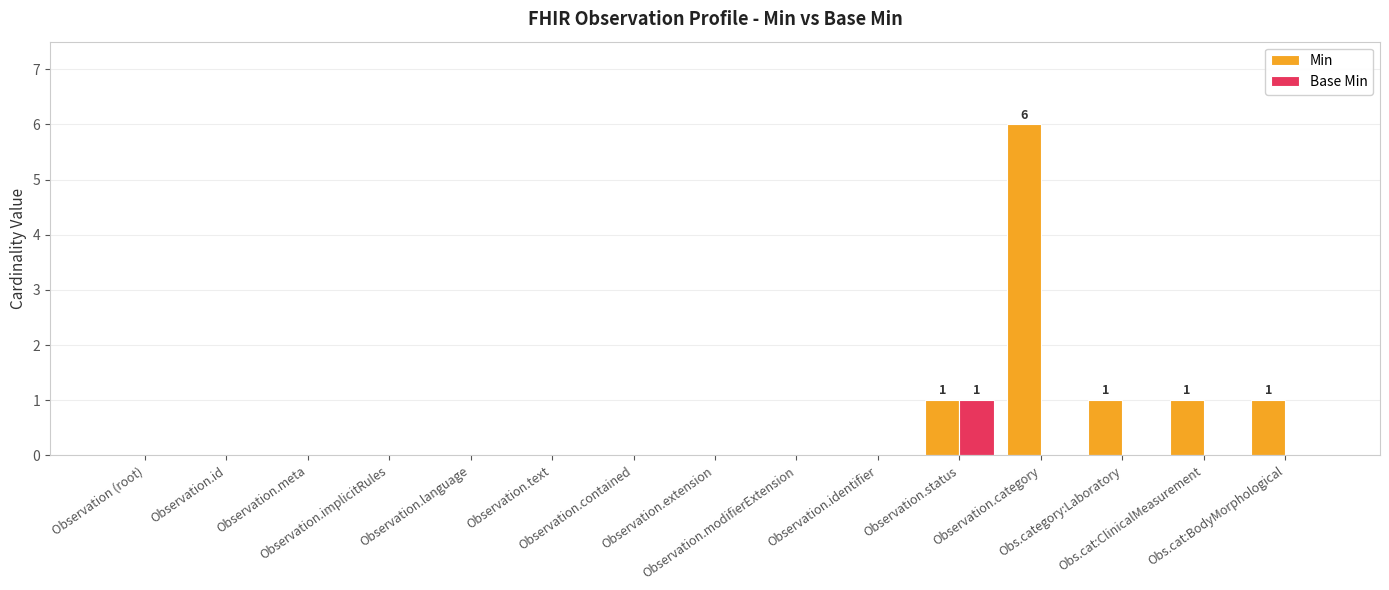

Which series has the largest total across all categories?

Min